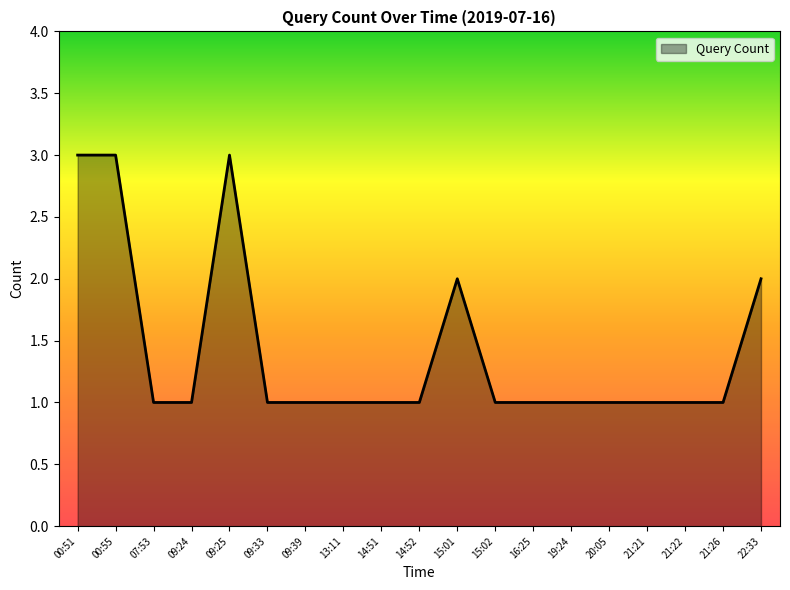

Is it true that the value at 22:33 is 2?

True